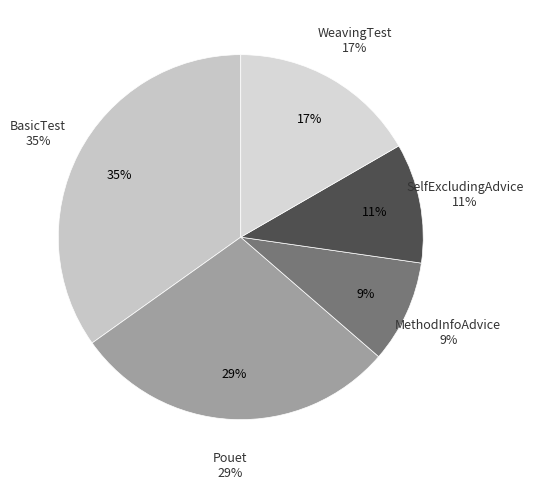

Which category has the smallest portion of the pie?

MethodInfoAdvice